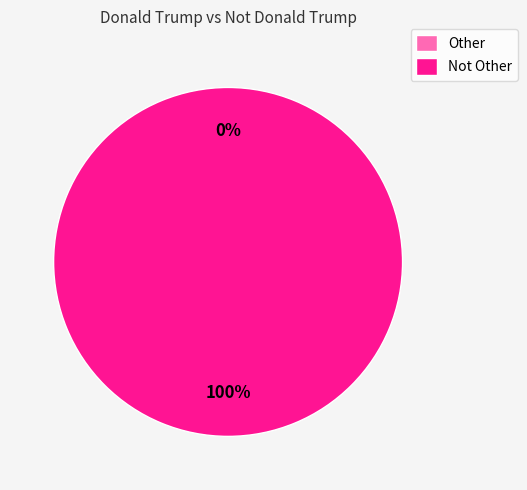

To the nearest percent, what portion does Not Other represent?

100%